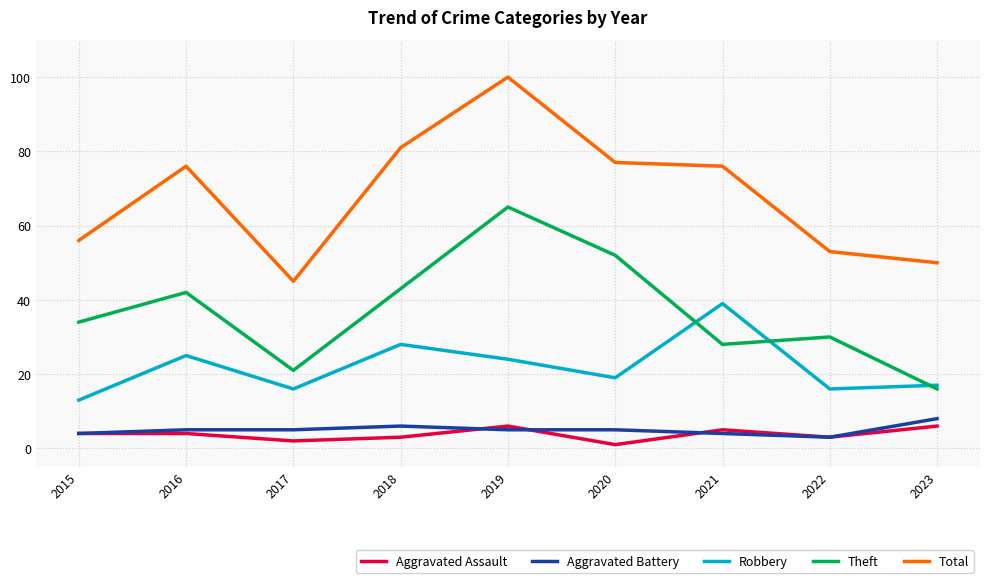

Which series has the widest spread of values?

Total